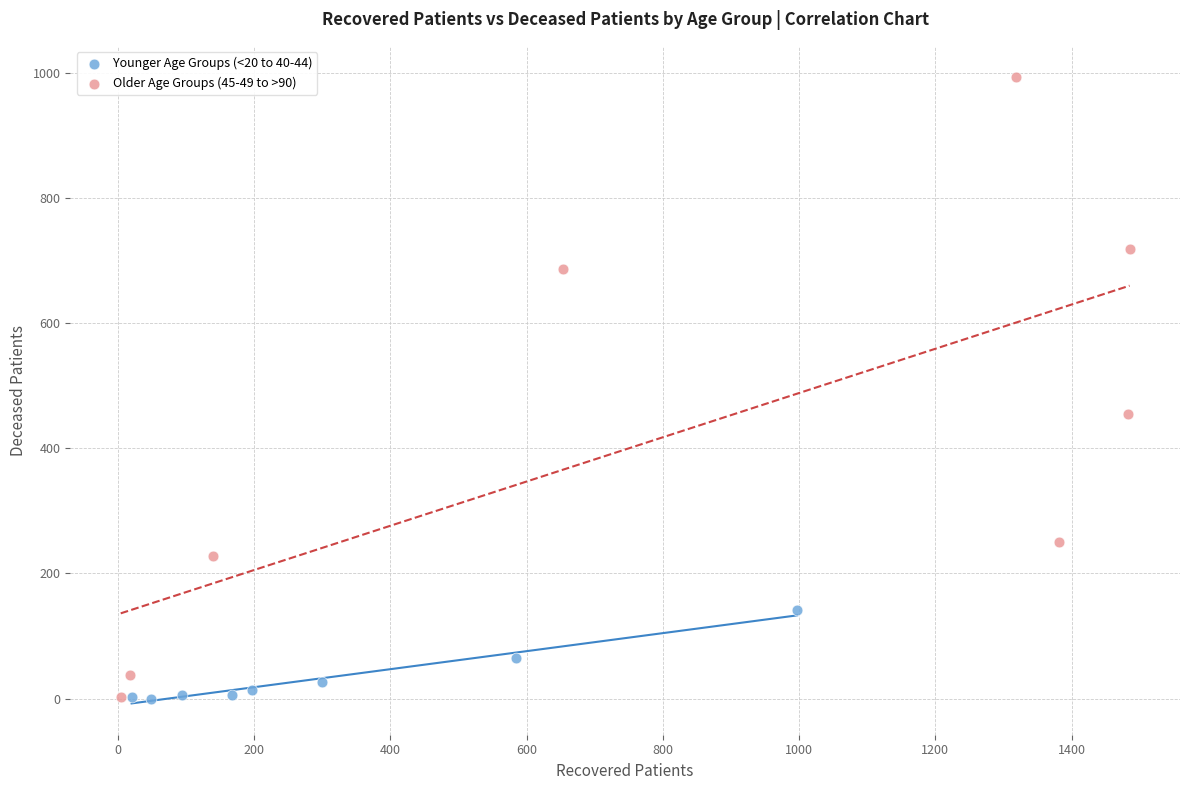

Which series has the widest spread of Y values?

Older Age Groups (45-49 to >90)